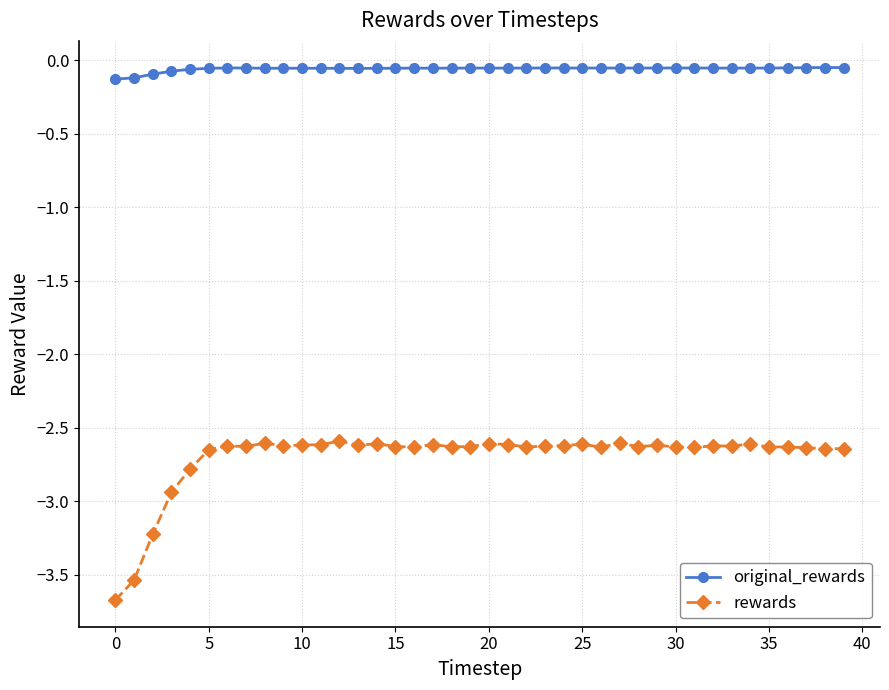

Which series has the largest total across all categories?

original_rewards